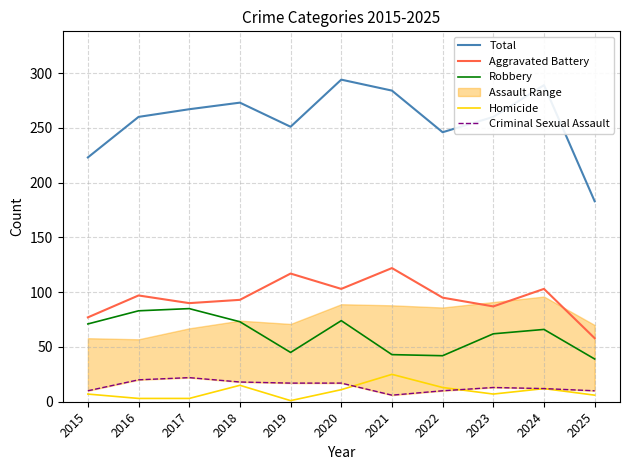

Which series ends up on top after the final intersection of Homicide and Criminal Sexual Assault?

Criminal Sexual Assault